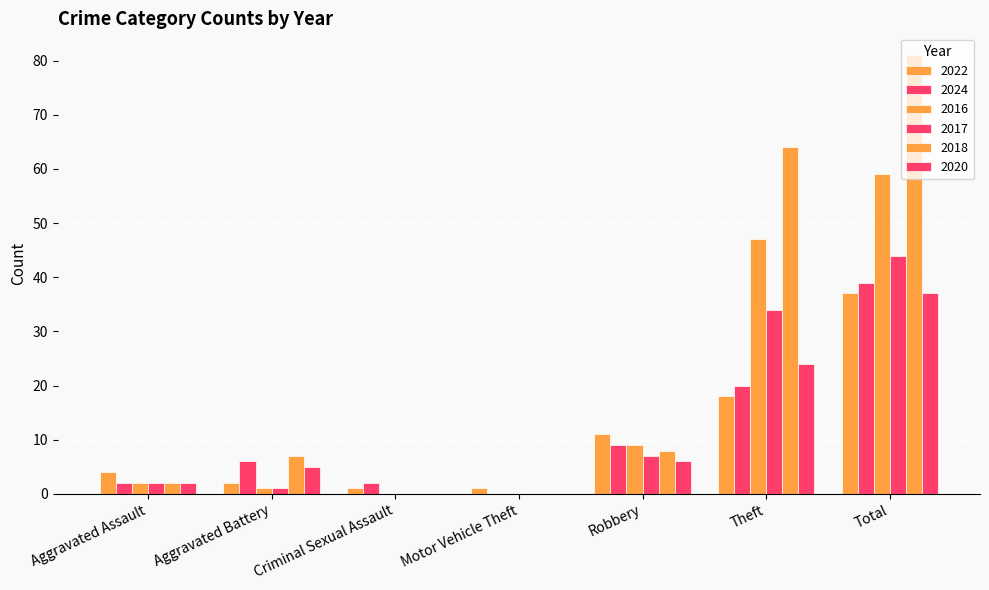

Does the chart contain stacked bars?

No